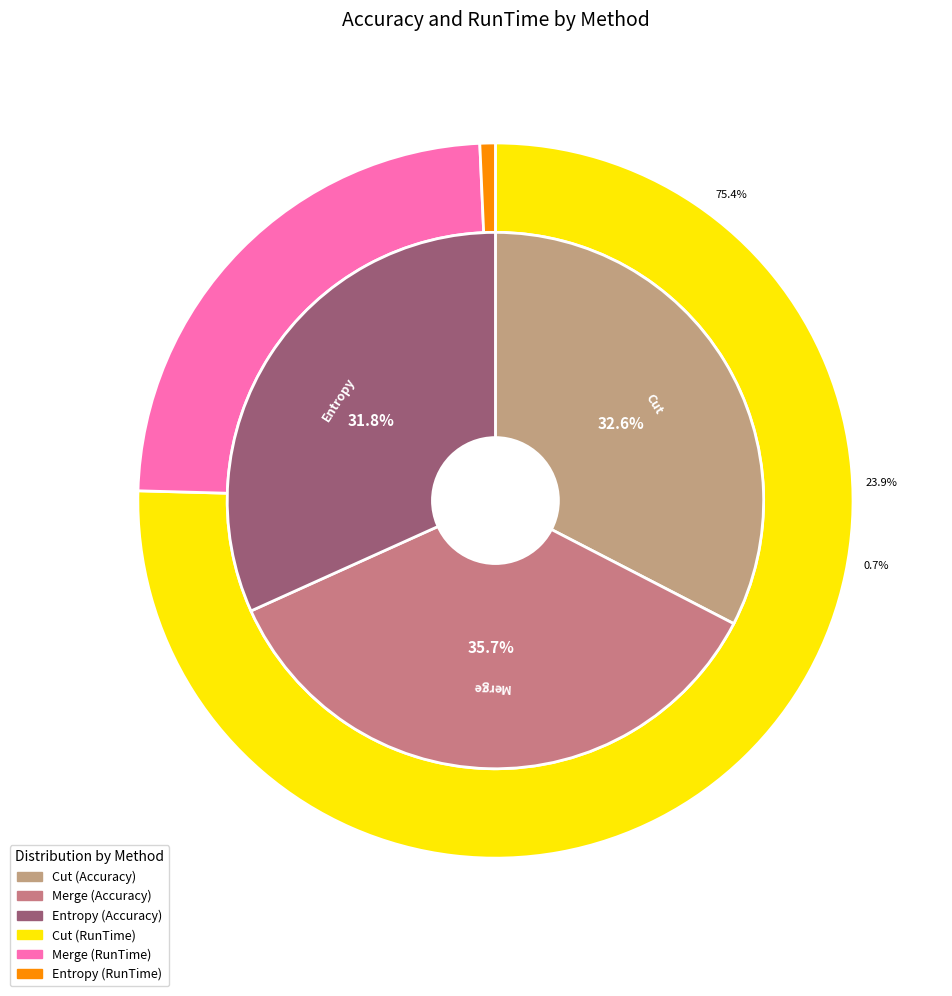

Rank the series by their maximum value, from lowest to highest.

Entropy, Merge, Cut